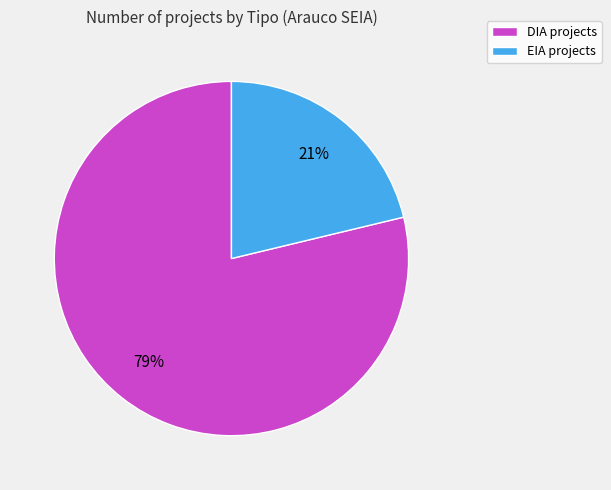

Which slice represents more than half of the pie?

DIA